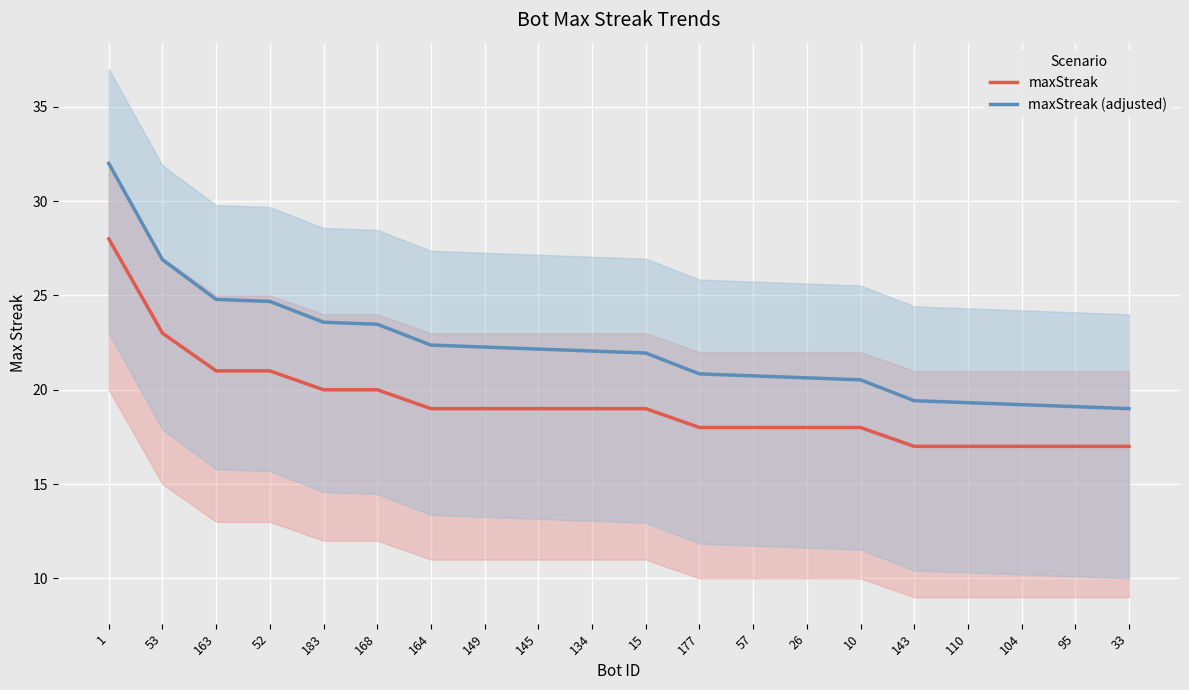

At which label does maxStreak reach its minimum?

143